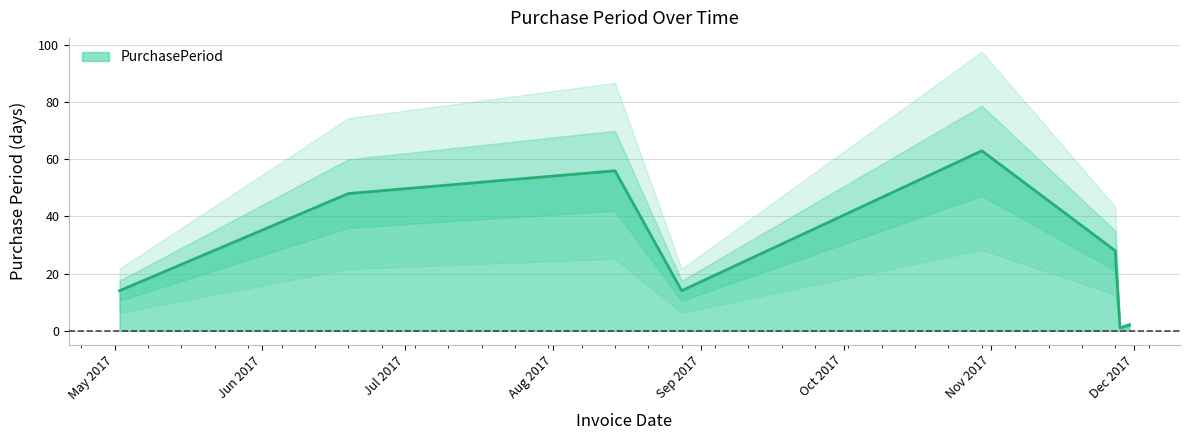

Is it true that the value at 2017-11-30 is 3?

False